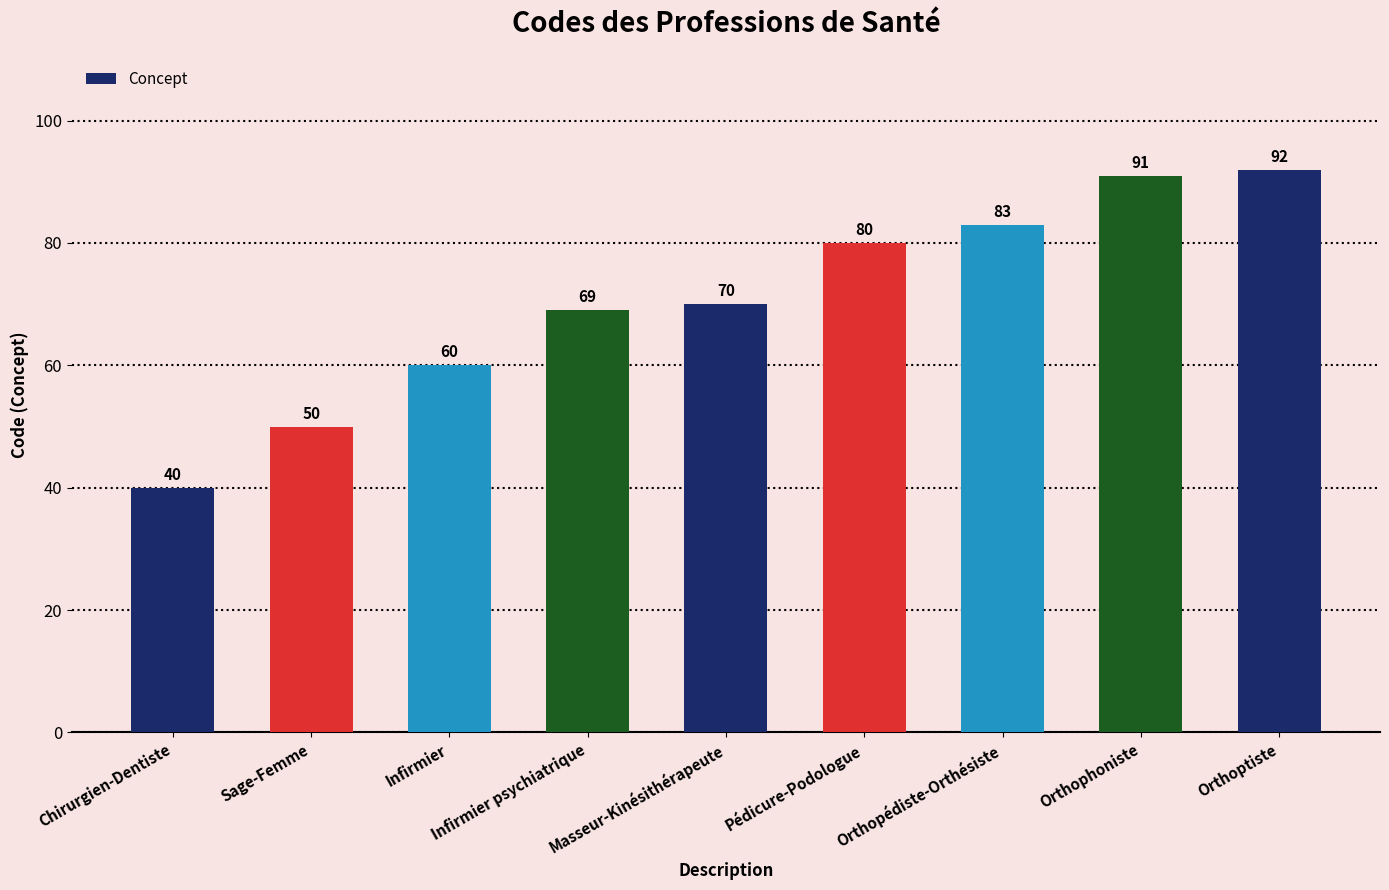

How many distinct data groups are displayed?

1